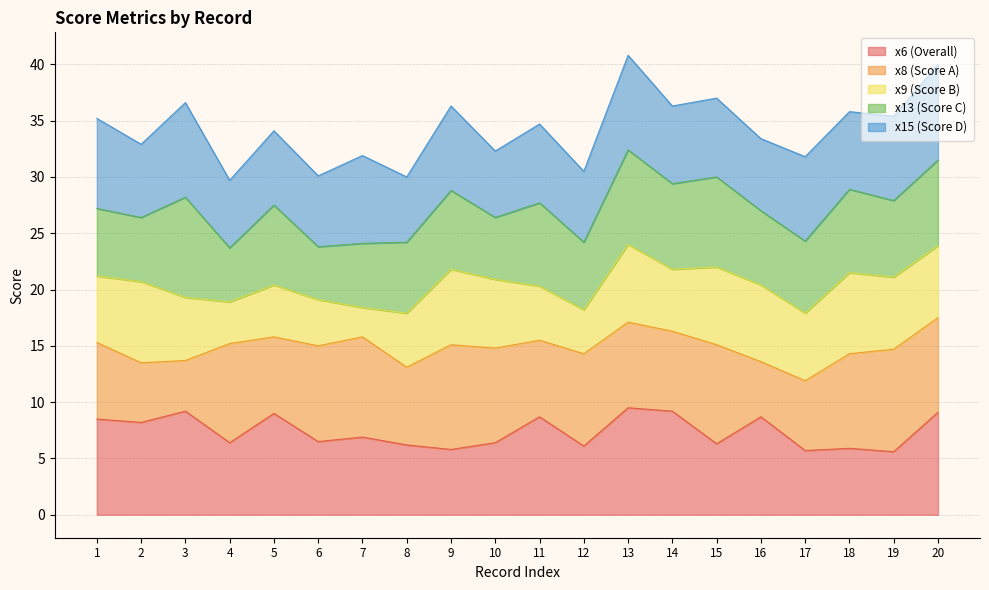

What value does the x8 series have at 18?

8.4